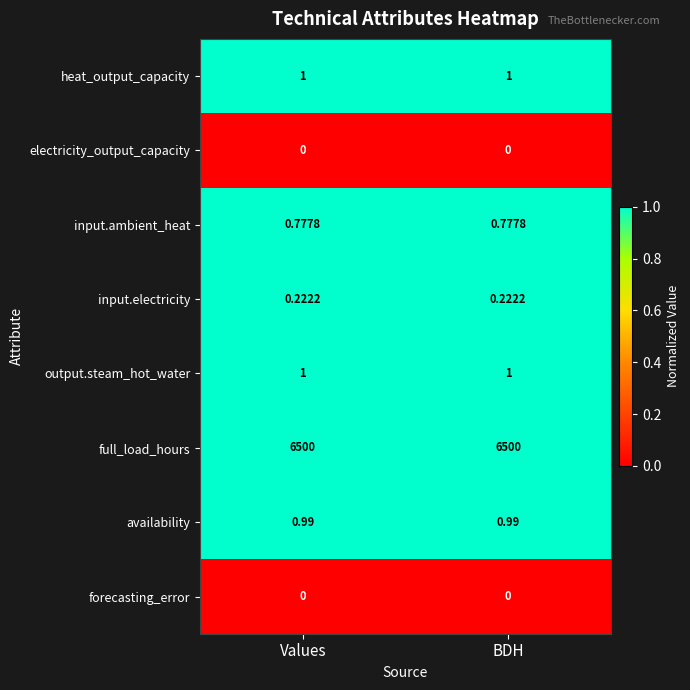

Is the value of full_load_hours at BDH greater than the value of heat_output_capacity at Values?

Yes